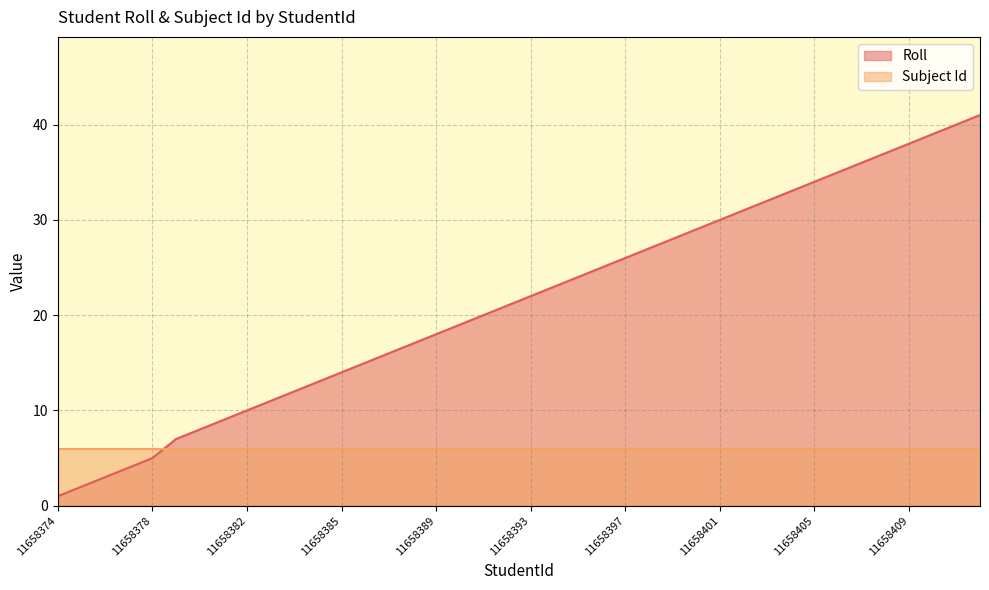

What is the difference between the second highest and second lowest values?

38